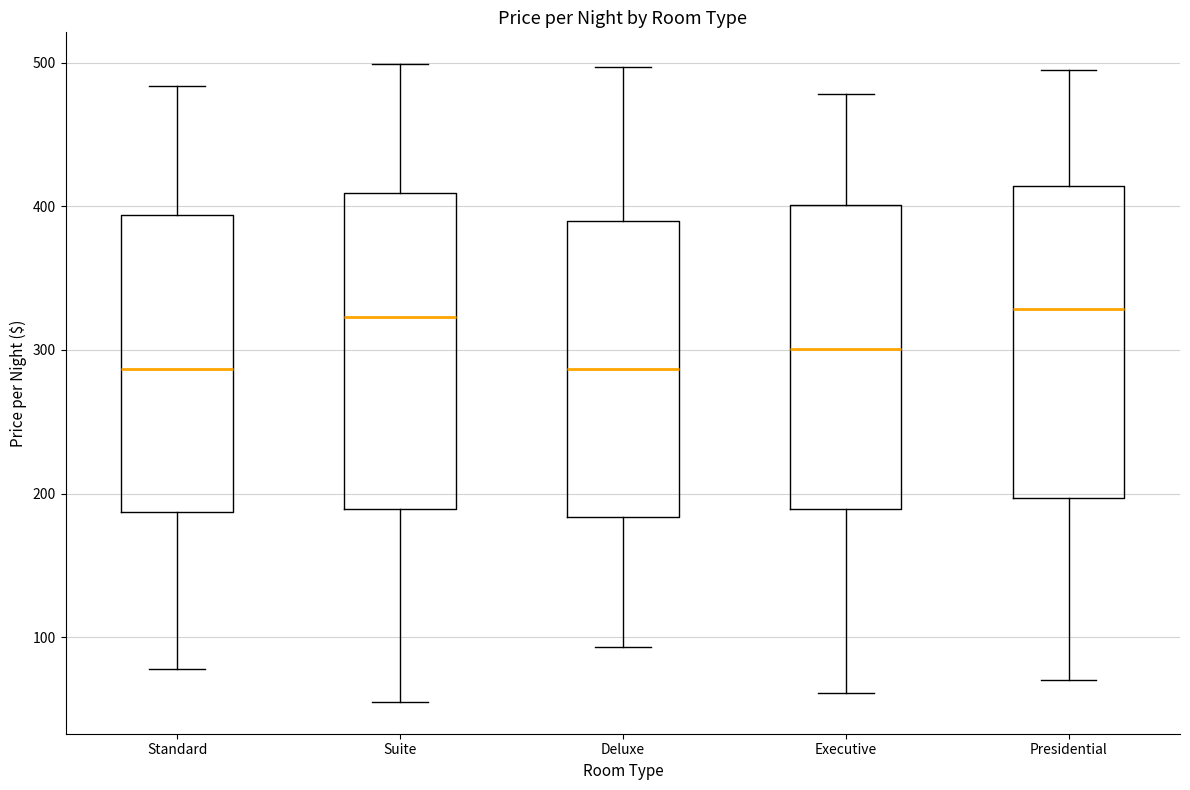

Reading left to right, read every box against the y-axis: the position of its median line, the range the box covers, and the ends of its whiskers. The values are not printed on the chart, so give them approximately, as read against the axis.

Standard: median 290, box 190 to 390, whiskers 80 to 480
Suite: median 320, box 190 to 410, whiskers 60 to 500
Deluxe: median 290, box 180 to 390, whiskers 90 to 500
Executive: median 300, box 190 to 400, whiskers 60 to 480
Presidential: median 330, box 200 to 410, whiskers 70 to 500